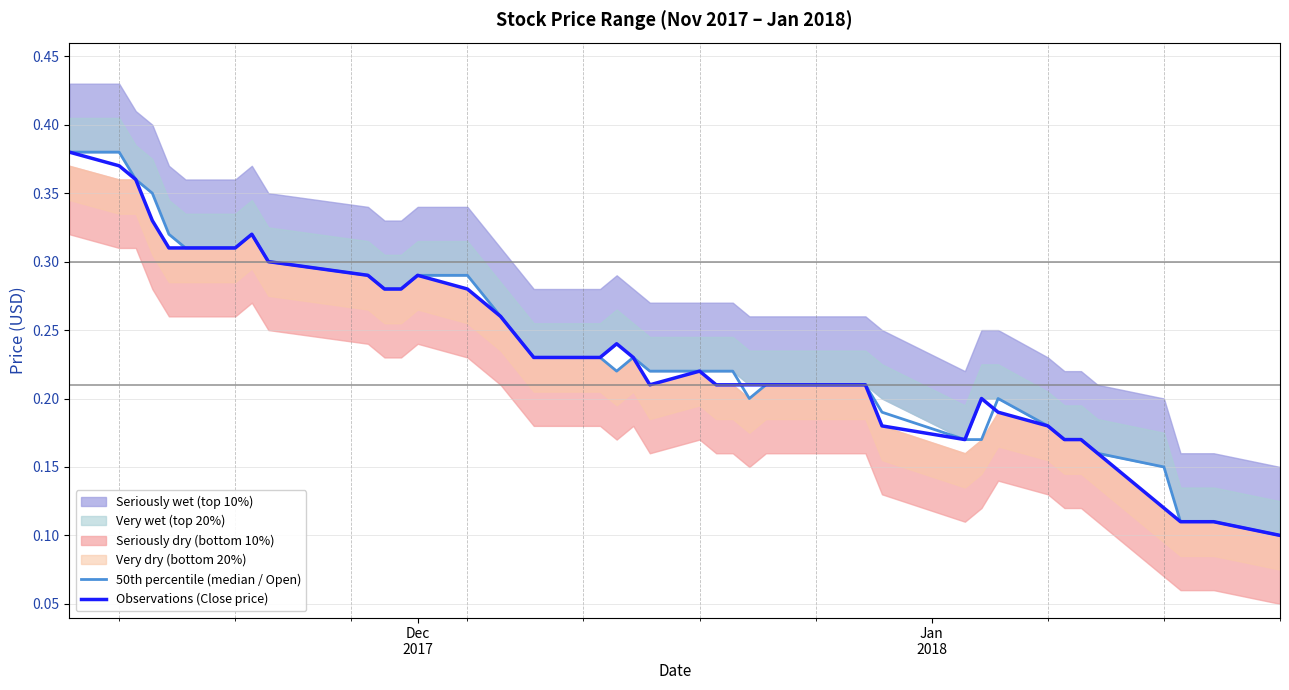

What is the difference between the second highest and second lowest values in the 50th percentile (median / Open) series?

0.3